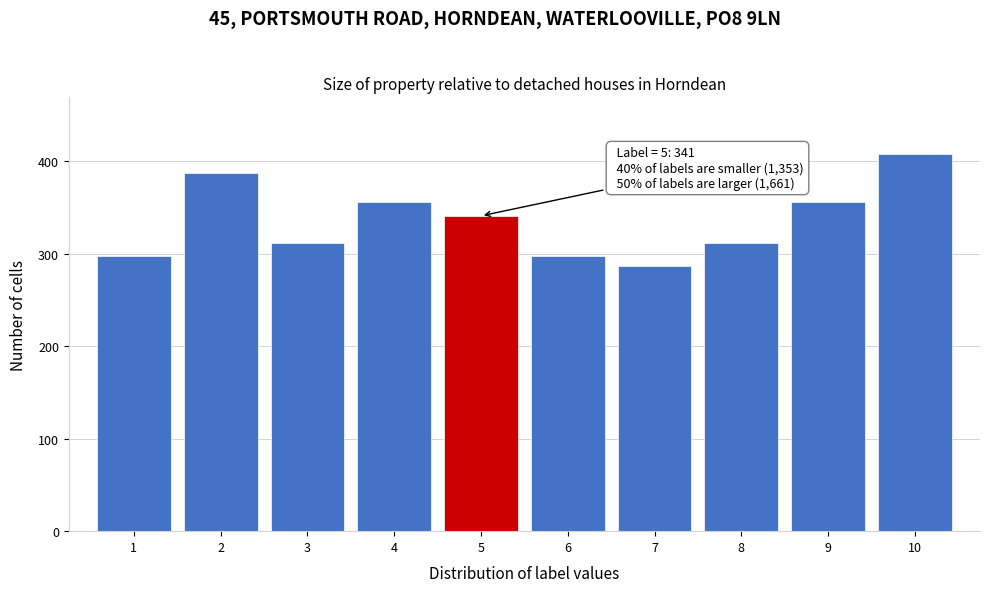

Reading right to left, extract all data points from this chart.

10=408	9=356	8=312	7=287	6=298	5=341	4=356	3=312	2=387	1=298